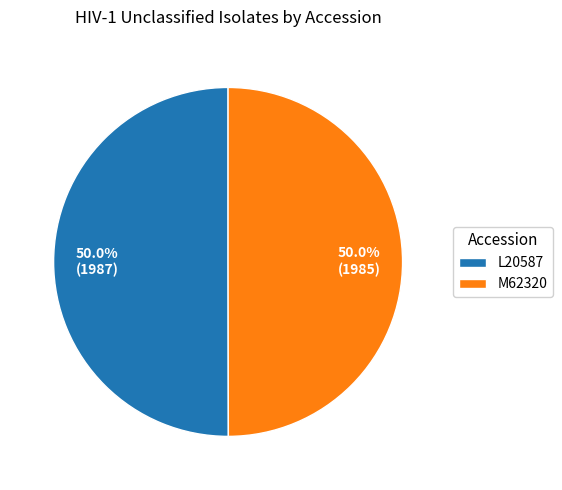

What portion of the pie excludes M62320?

50.0%